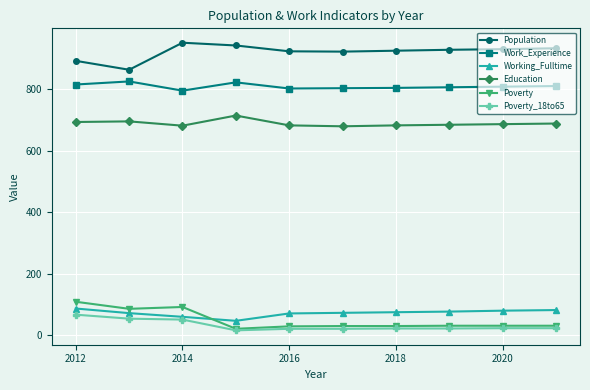

What is the greatest value displayed?

952